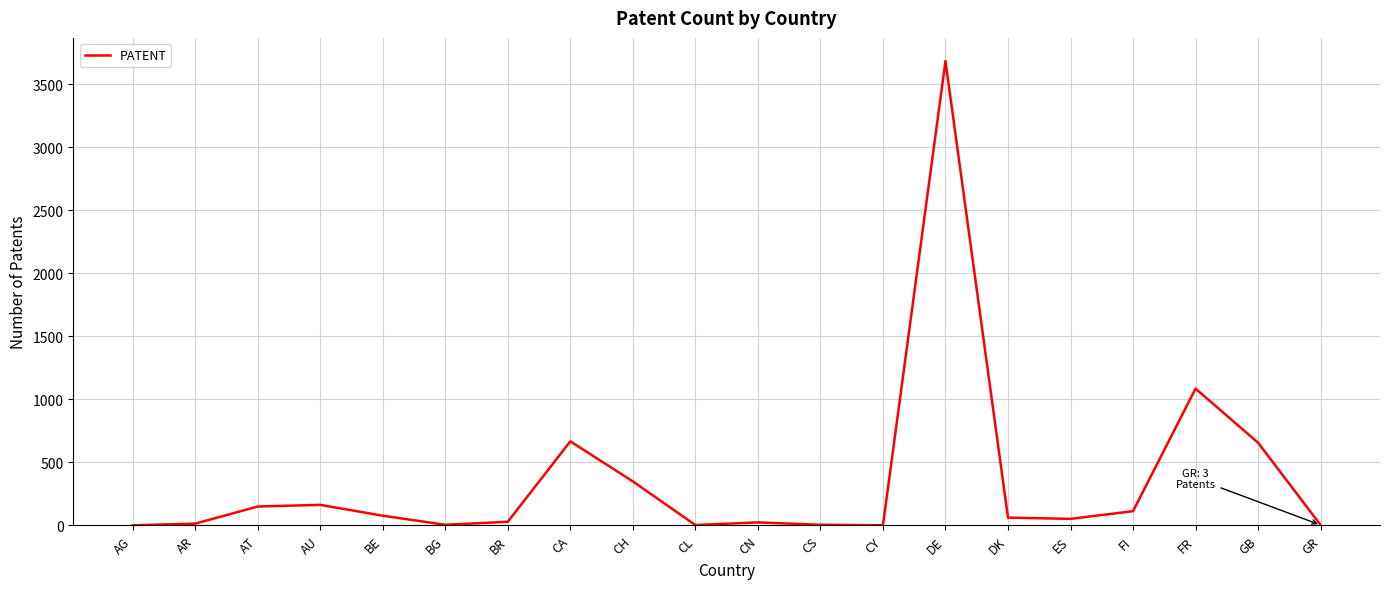

What position from the left is BG?

6